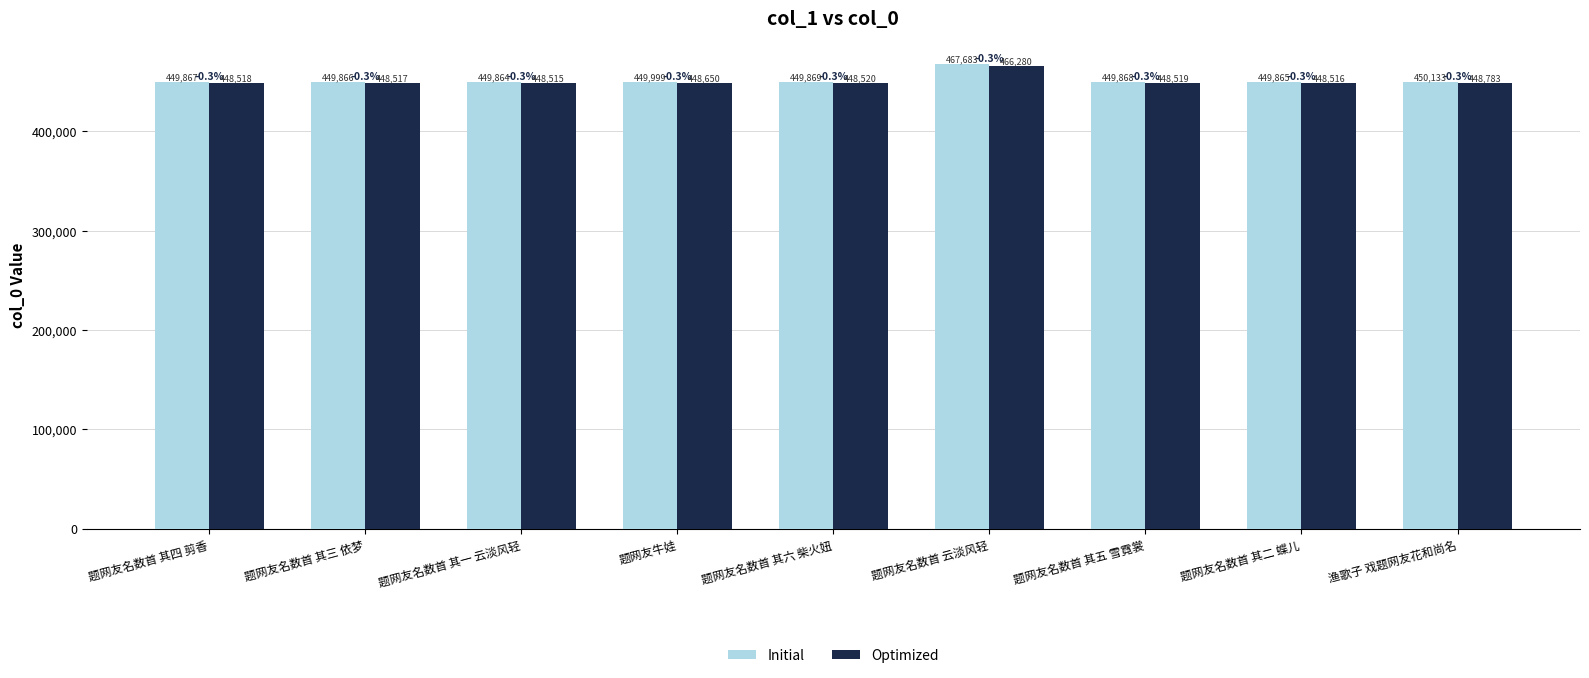

How many data points in Optimized are less than 448519?

4